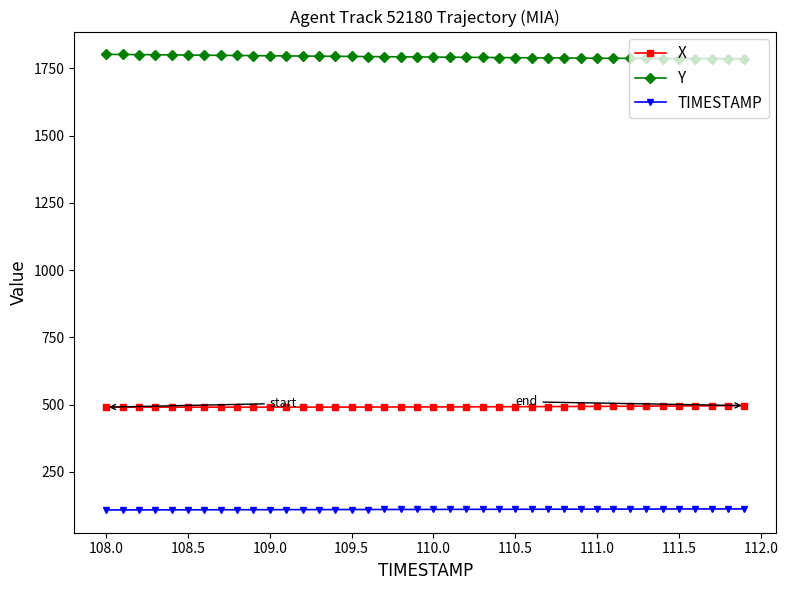

Which series has the largest total across all categories?

Y